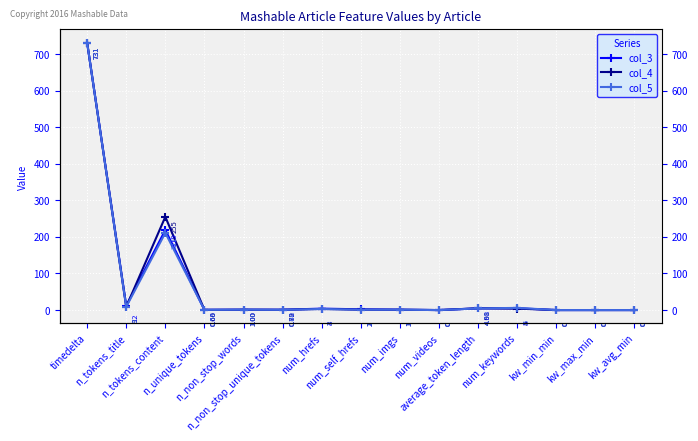

How many lines are shown in the chart?

3